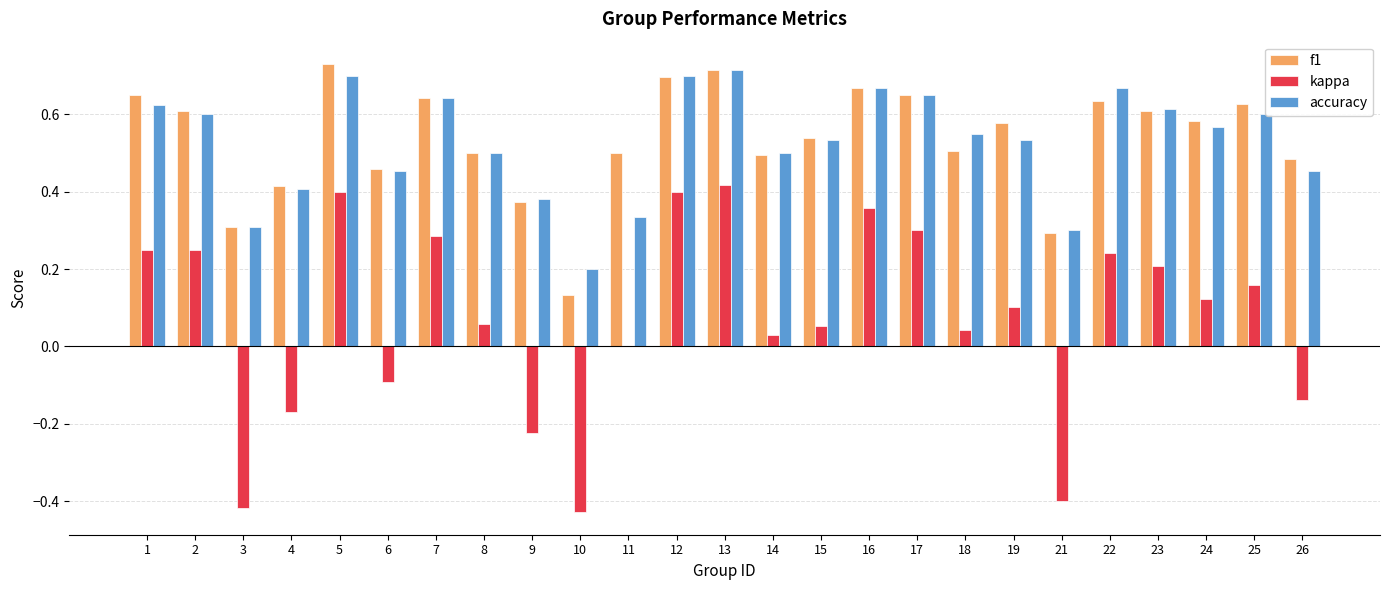

True or false: kappa has a value of -0.1 at 26.

True